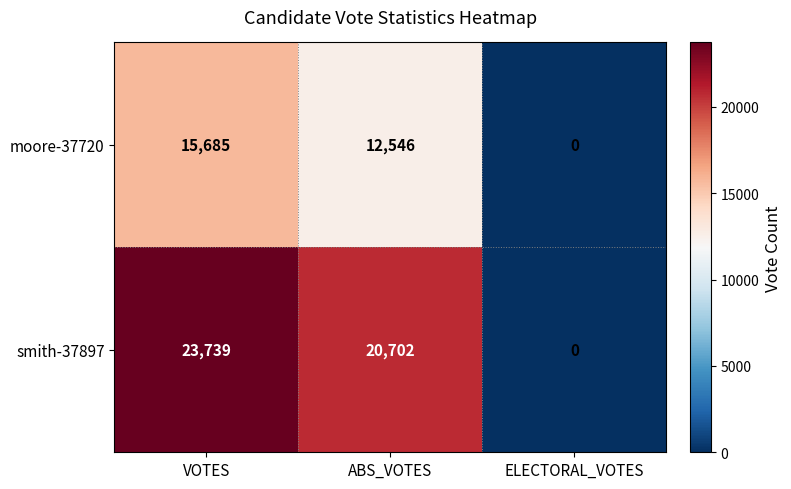

Which series has the largest total across all categories?

smith-37897